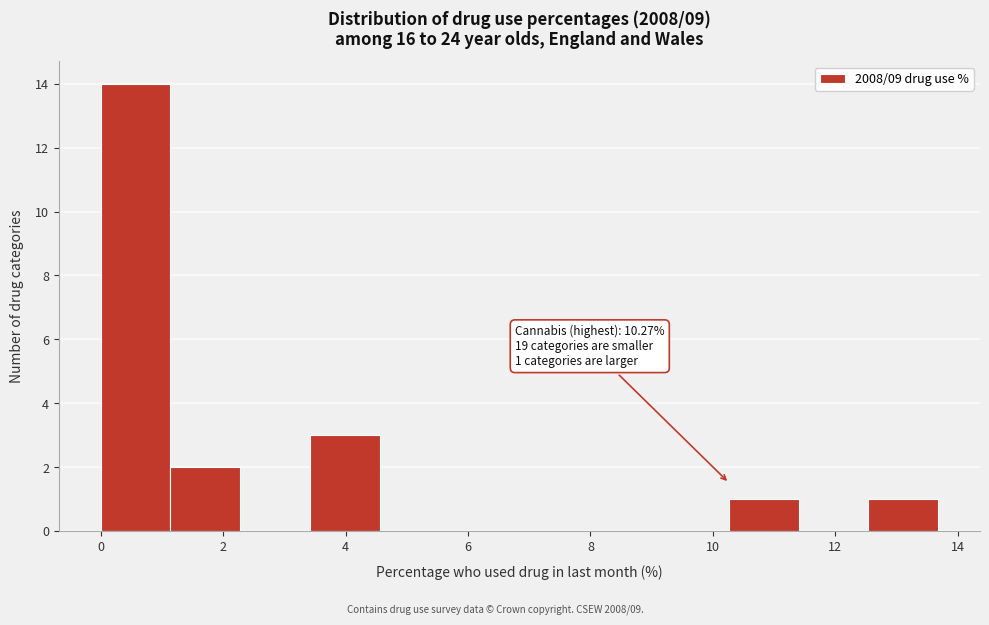

Which range on the x-axis has the tallest bar?

0.0 to 1.2